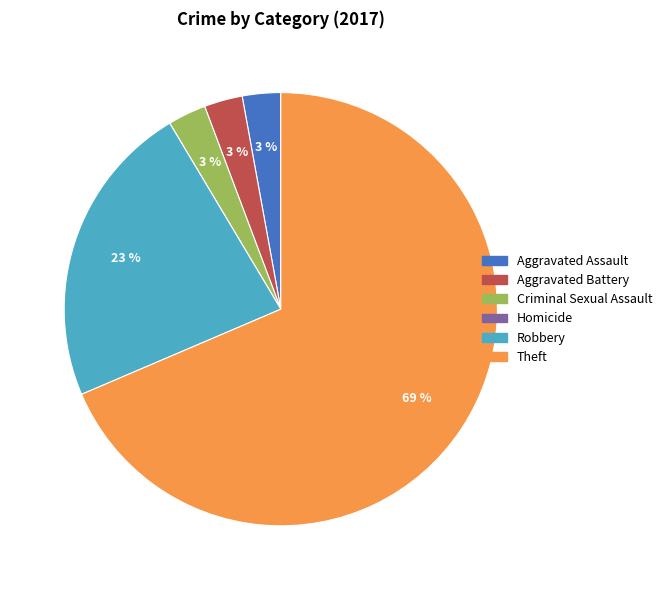

The Theft slice represents 62% of the pie. True or false?

False